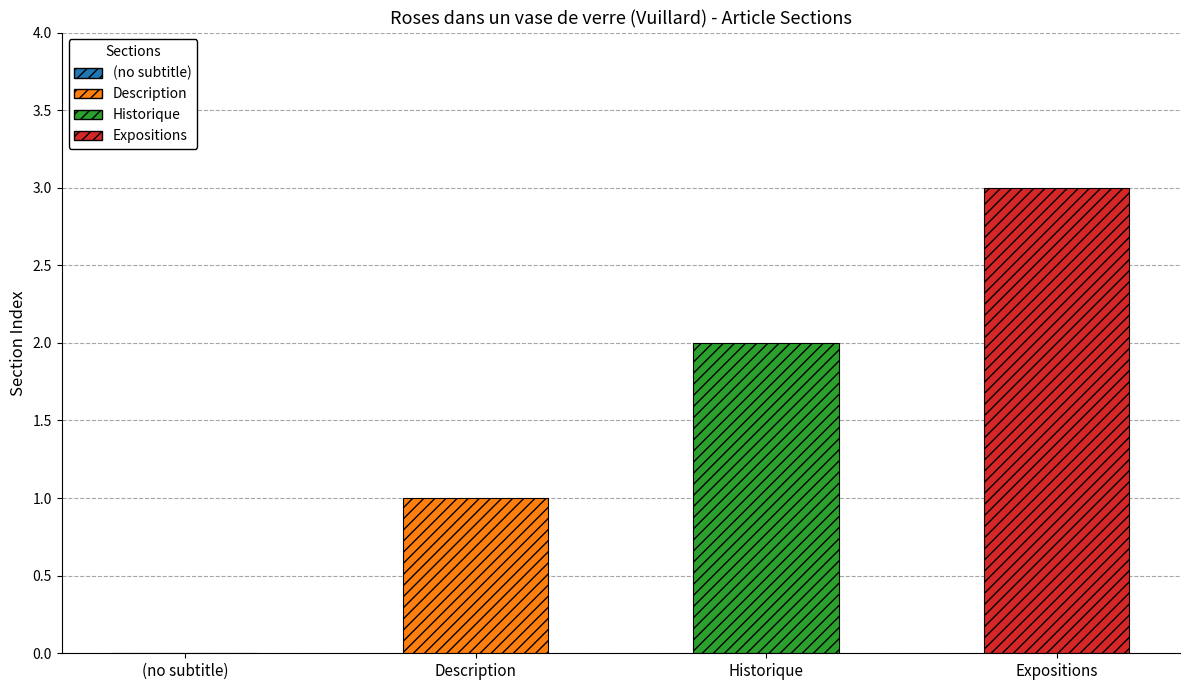

Reading left to right, list all the values displayed in this chart.

(no subtitle)=0	Description=1	Historique=2	Expositions=3